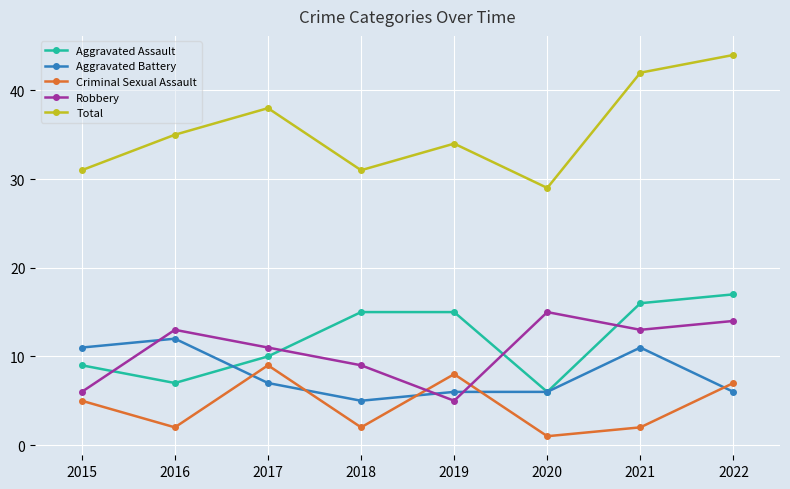

Which category has the highest value across all series?

2022